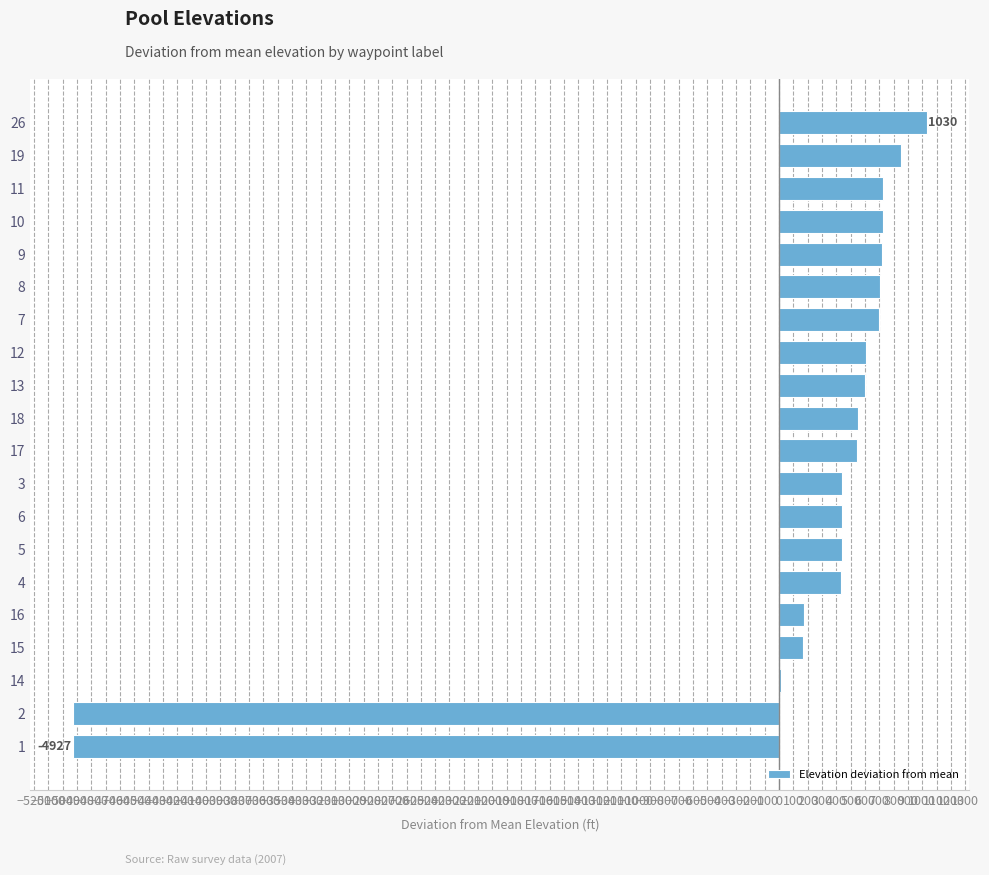

What is the ratio of the value at 8 to the value at 9?

1.0